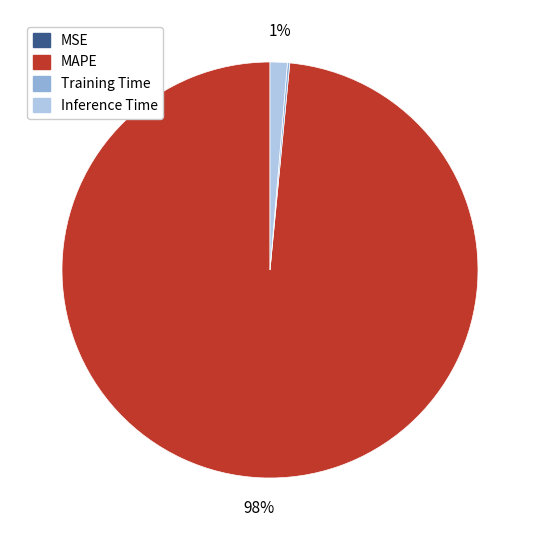

True or false: MAPE accounts for 98% of the total.

True